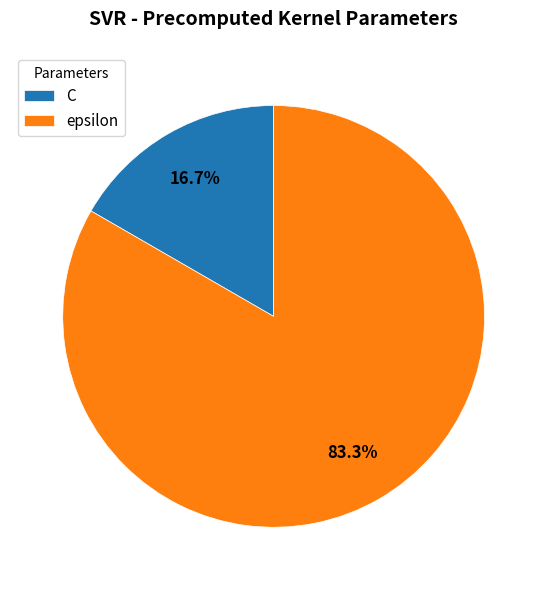

What portion of the pie excludes C?

83.3%